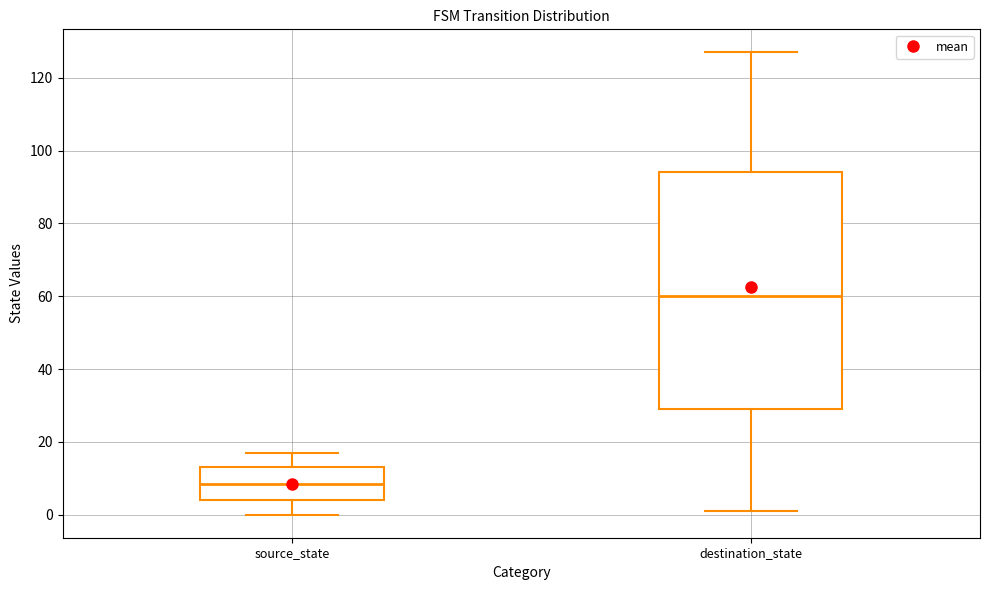

Which box's median line is the lowest?

source_state